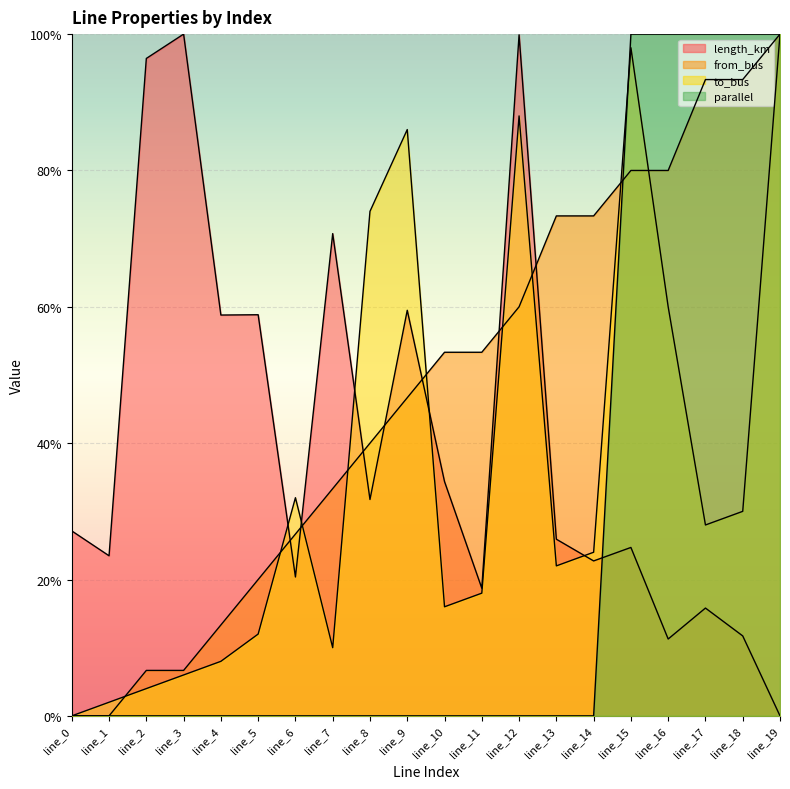

True or false: from_bus has a value of 0.1 at line_3.

False